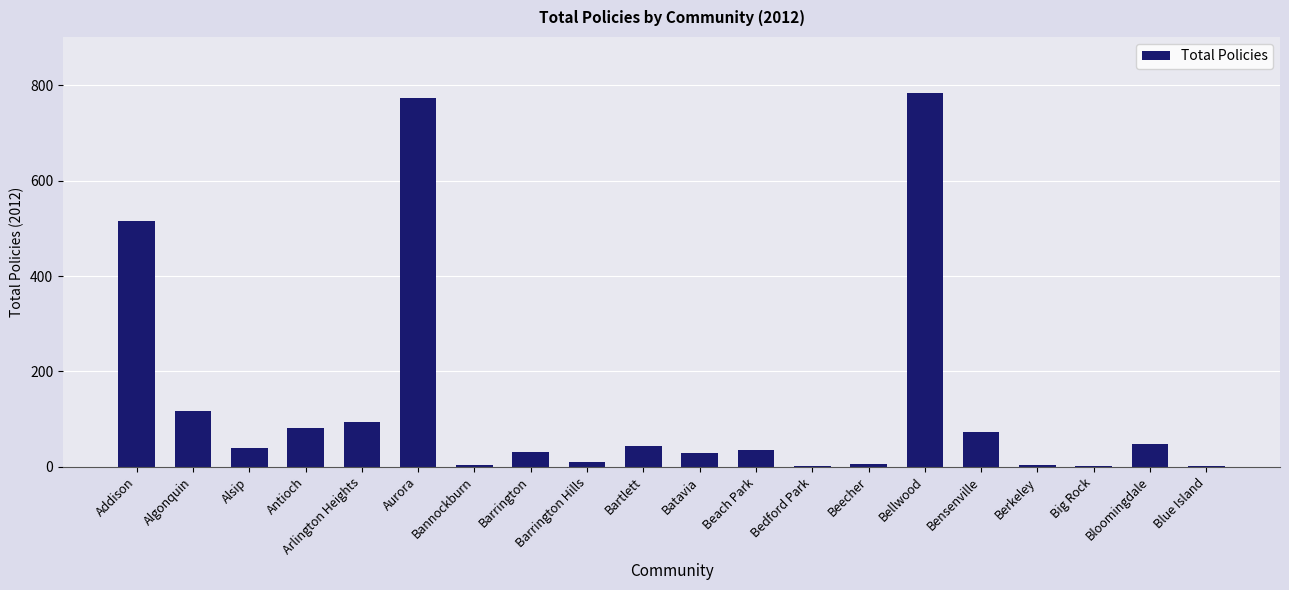

What is the ratio of the value at Bartlett to the value at Algonquin?

0.4